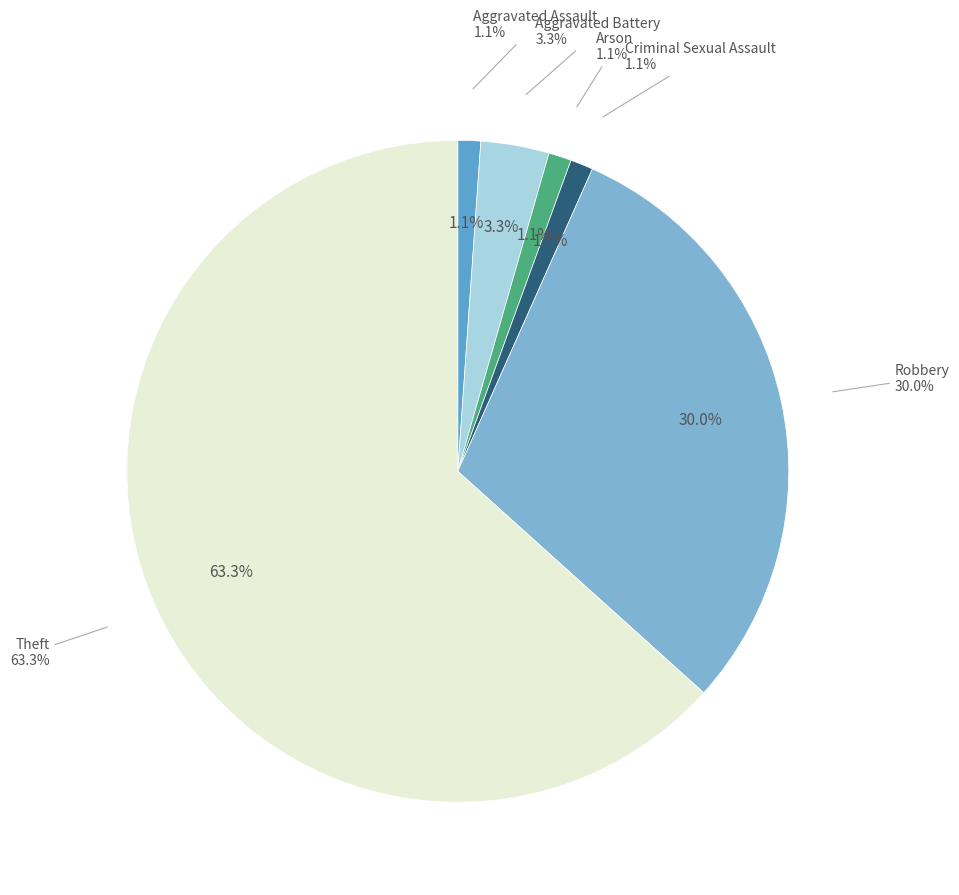

Which slice is the largest?

Theft